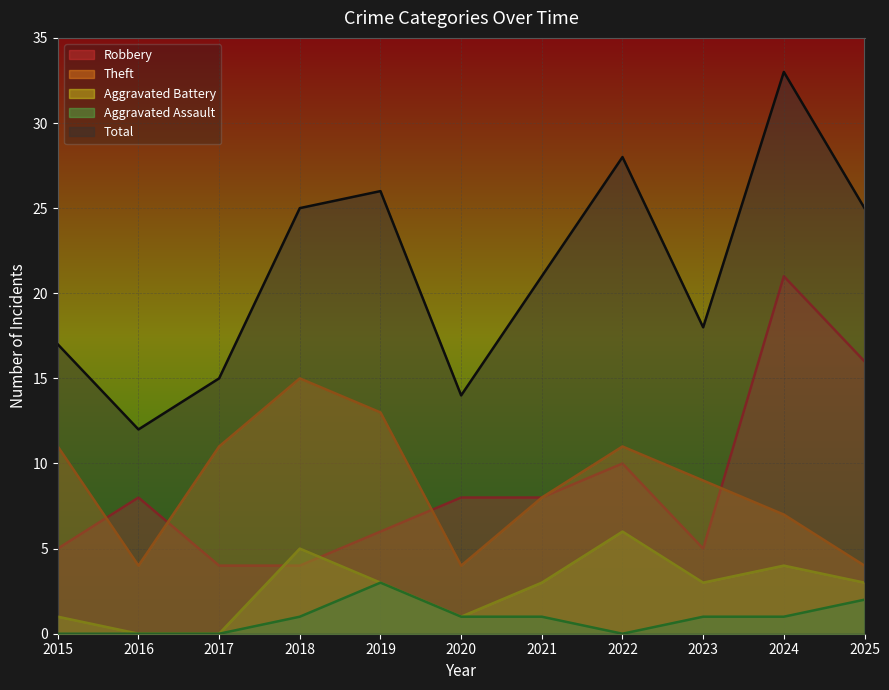

Rank the series by their maximum value, from highest to lowest.

Total, Robbery, Theft, Aggravated Battery, Aggravated Assault